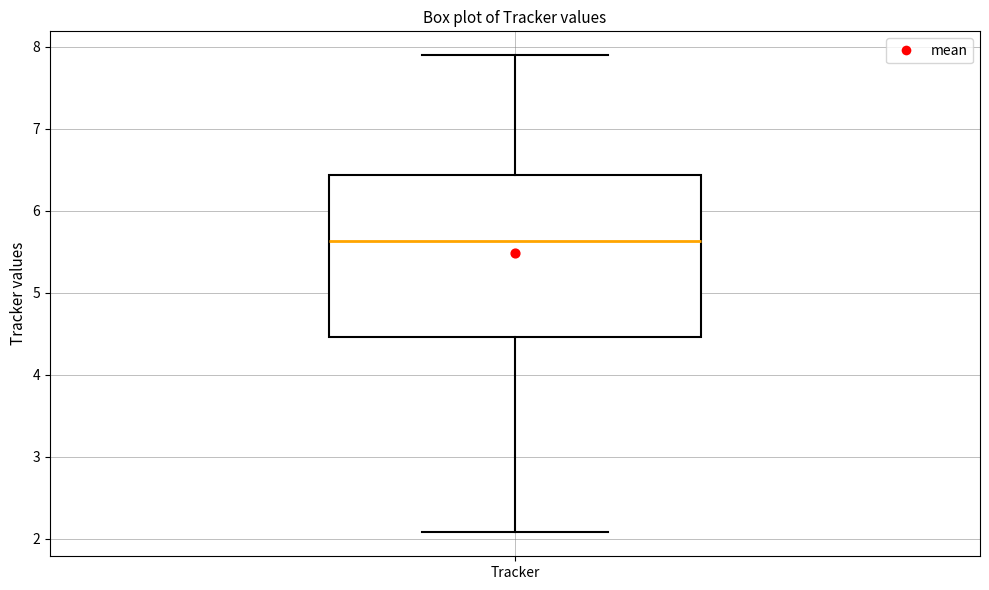

Transcribe this box plot: give where the median line is, the range the box spans, and where the two whiskers end, as read against the y-axis. The values are not printed on the chart, so give them approximately, as read against the axis.

median 5.6, box 4.5 to 6.4, whiskers 2.1 to 7.9